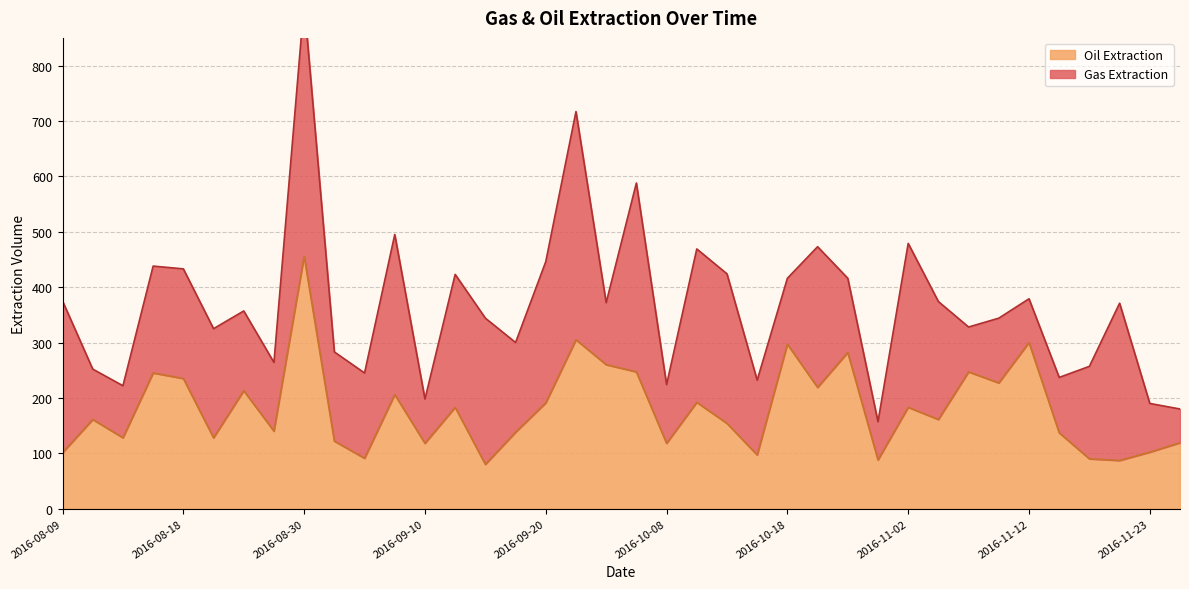

What position from the right is 2016-09-27?

21